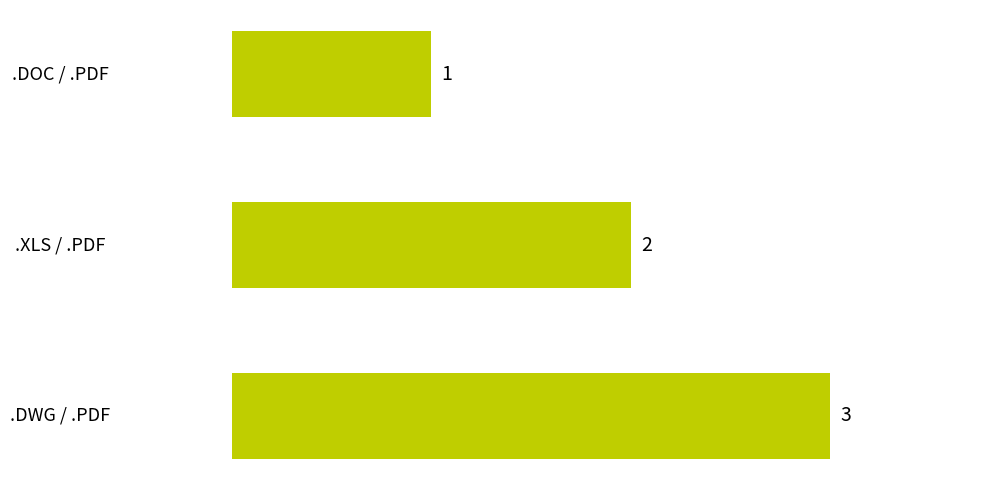

What is the label of the 3rd bar from the top?

.DWG / .PDF